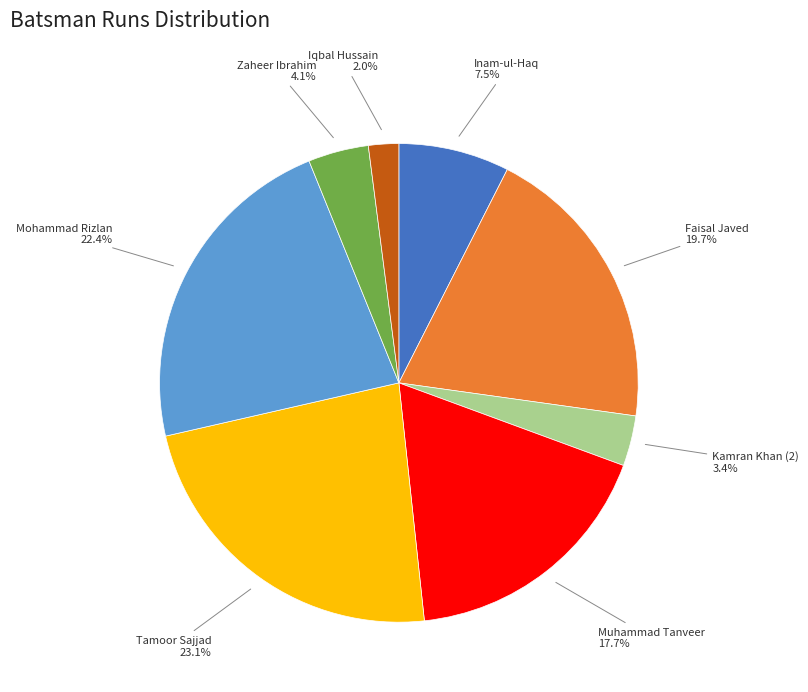

Is there a majority slice in this chart?

No